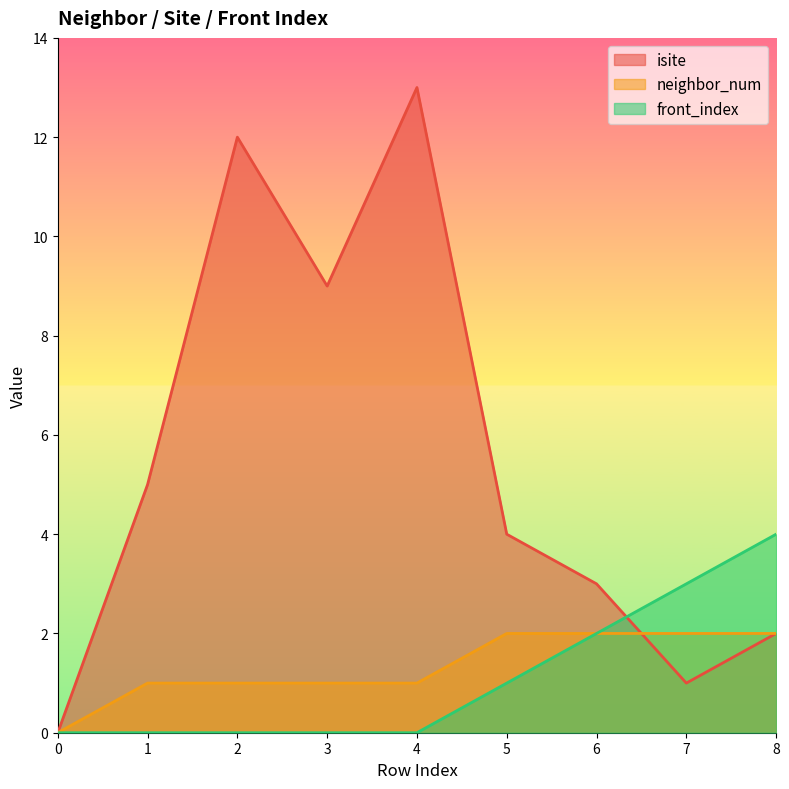

What is the difference between the highest and lowest values at 6?

1